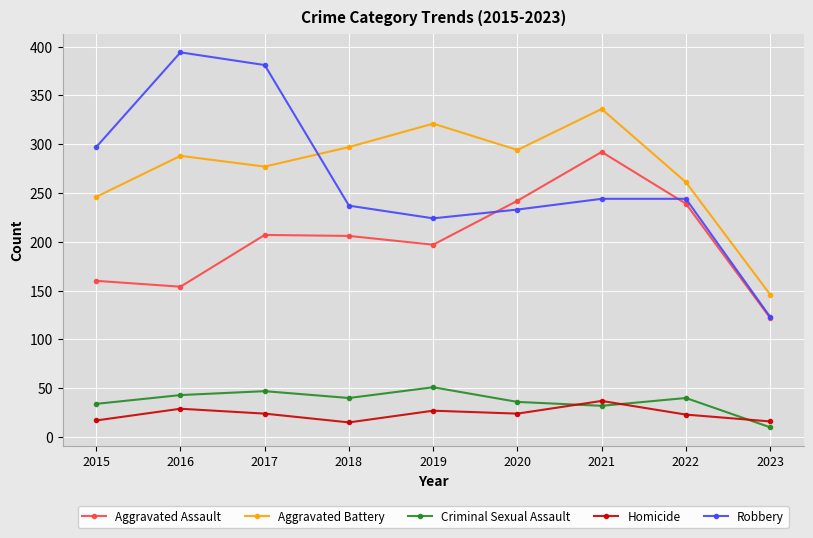

Is the value of Aggravated Battery at 2019 greater than the value of Robbery at 2020?

Yes